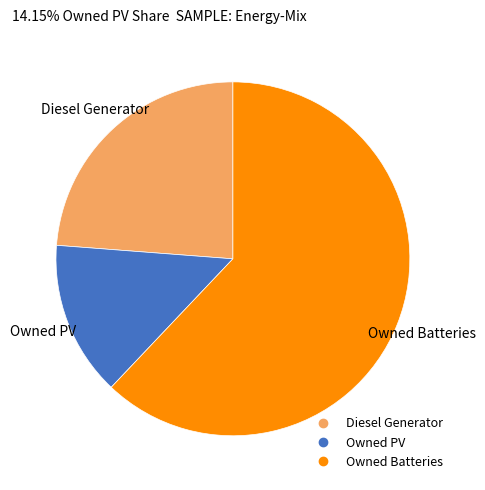

Which has a higher value, Owned Batteries or Diesel Generator?

Owned Batteries